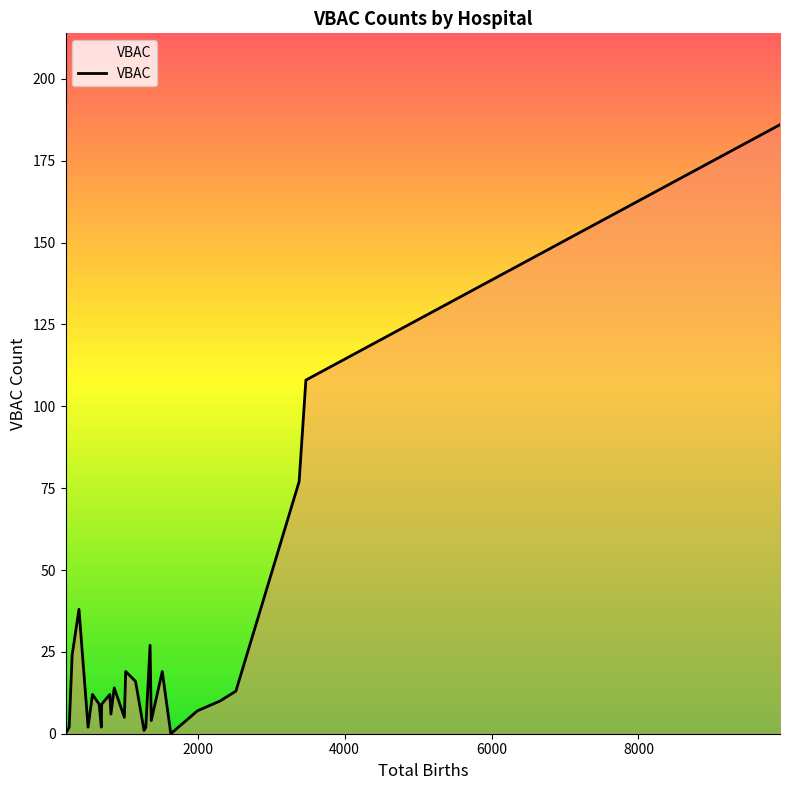

What is the maximum value shown in the chart?

186